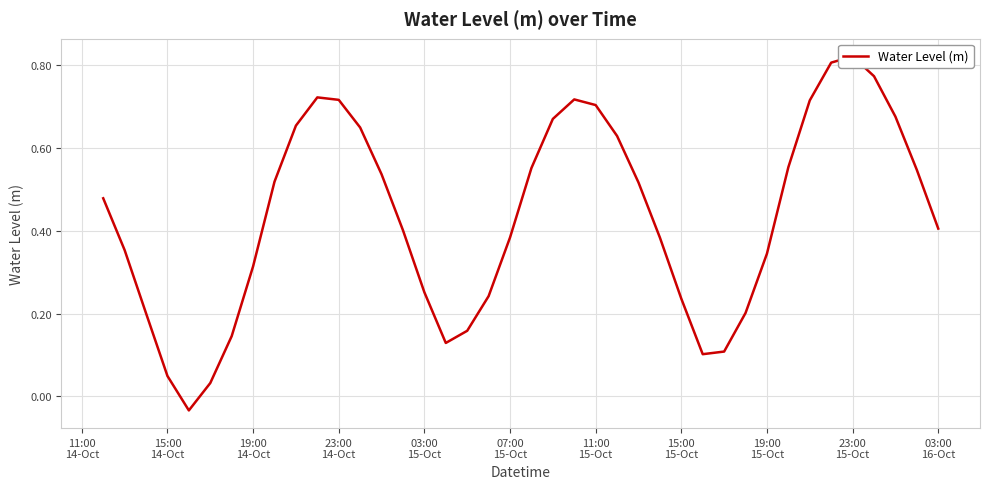

At which category does the chart reach its peak across all series?

23:00 15-Oct